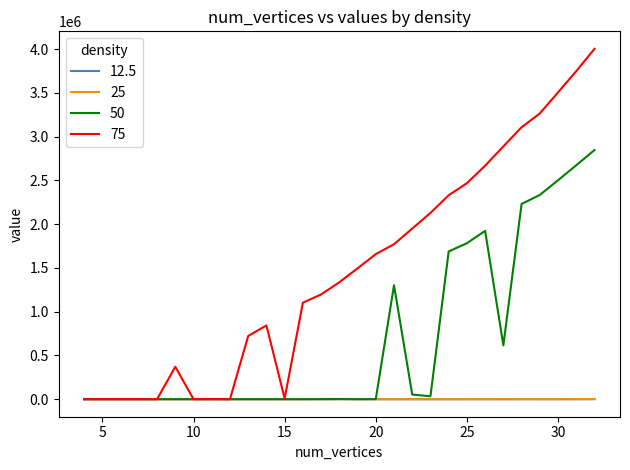

Which series has the widest spread of values?

75